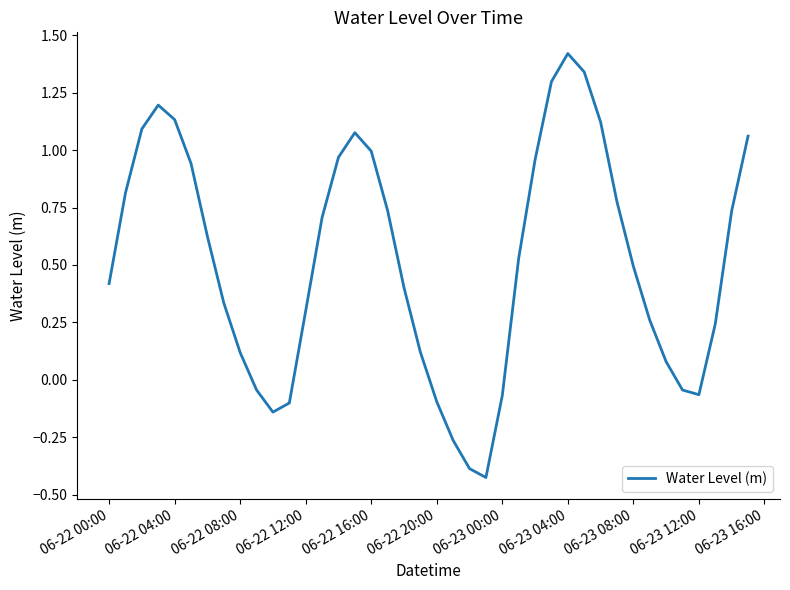

What is the difference between the maximum and minimum values?

1.8